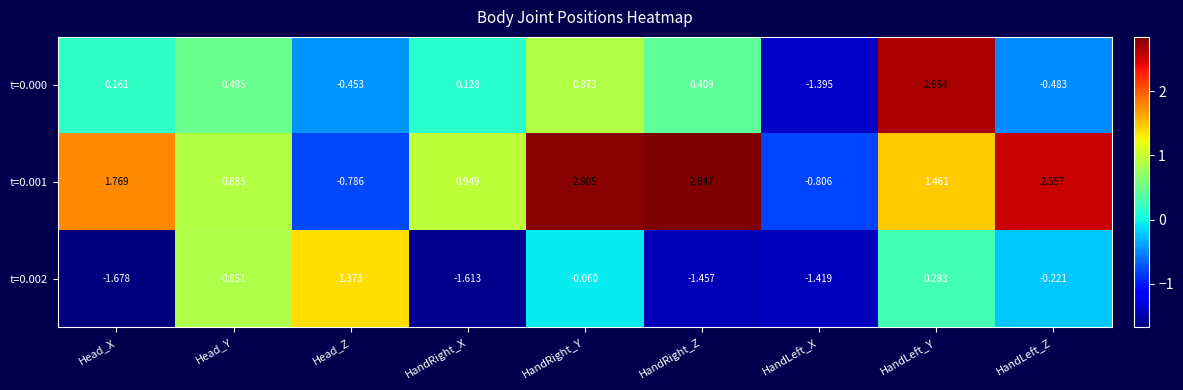

Where is t=0.001 nearest to the value 1?

HandRight_X